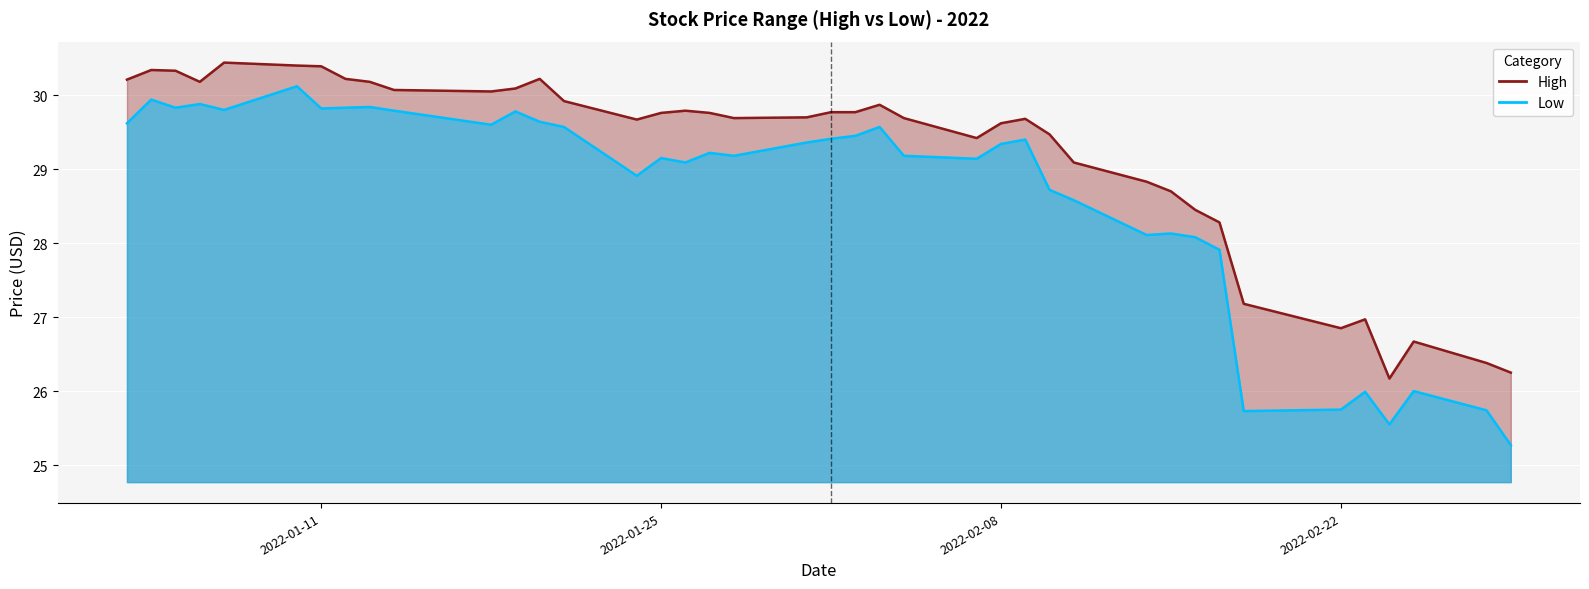

Rank the series by their maximum value, from highest to lowest.

High, Low